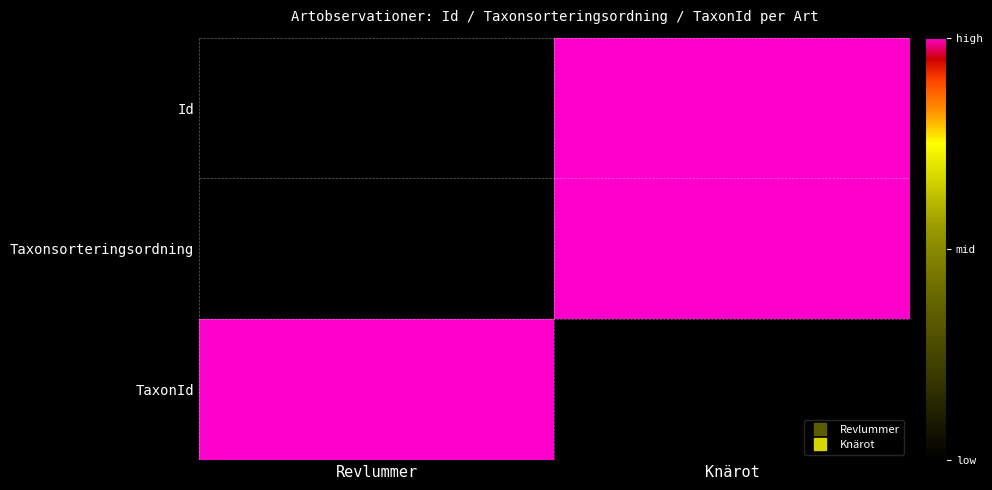

Rank the series by their maximum value, from lowest to highest.

Id, Taxonsorteringsordning, TaxonId